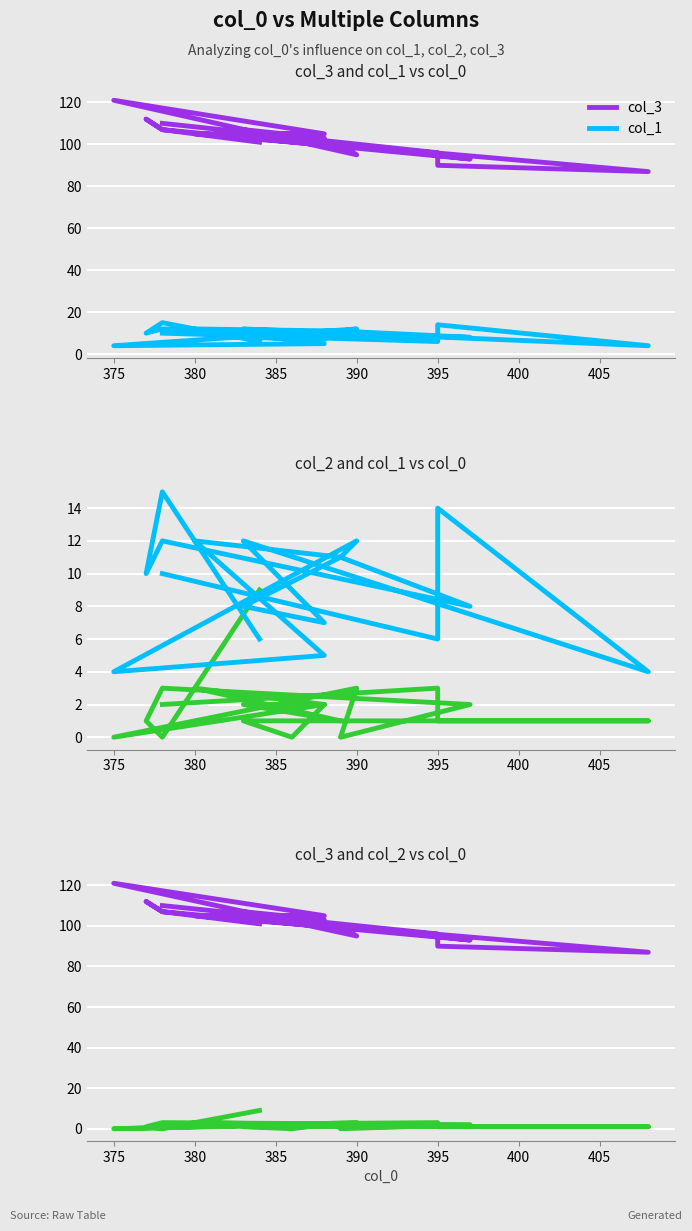

Which category has the lowest value across all series?

375